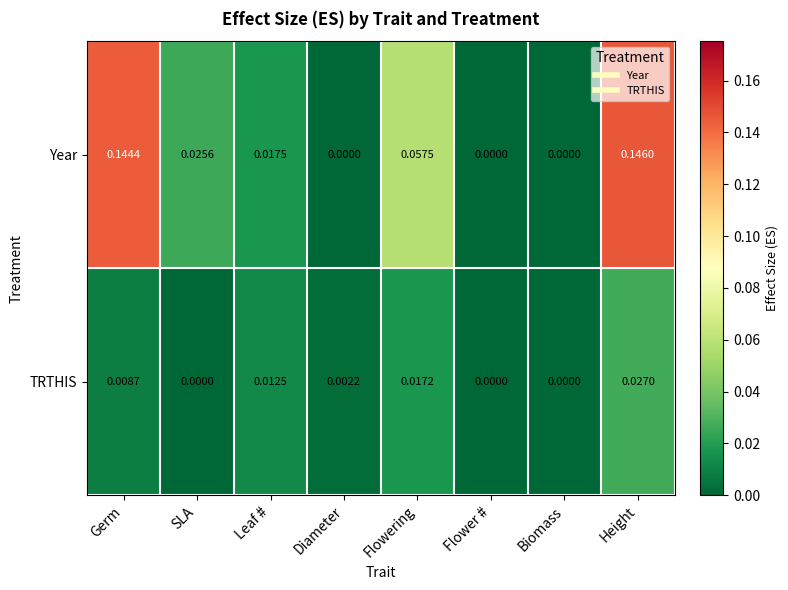

At which category does the chart reach its peak across all series?

Height